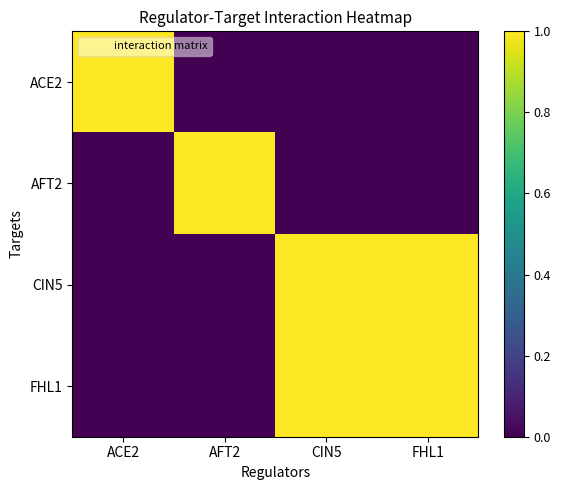

What is the total value across all series at CIN5?

2